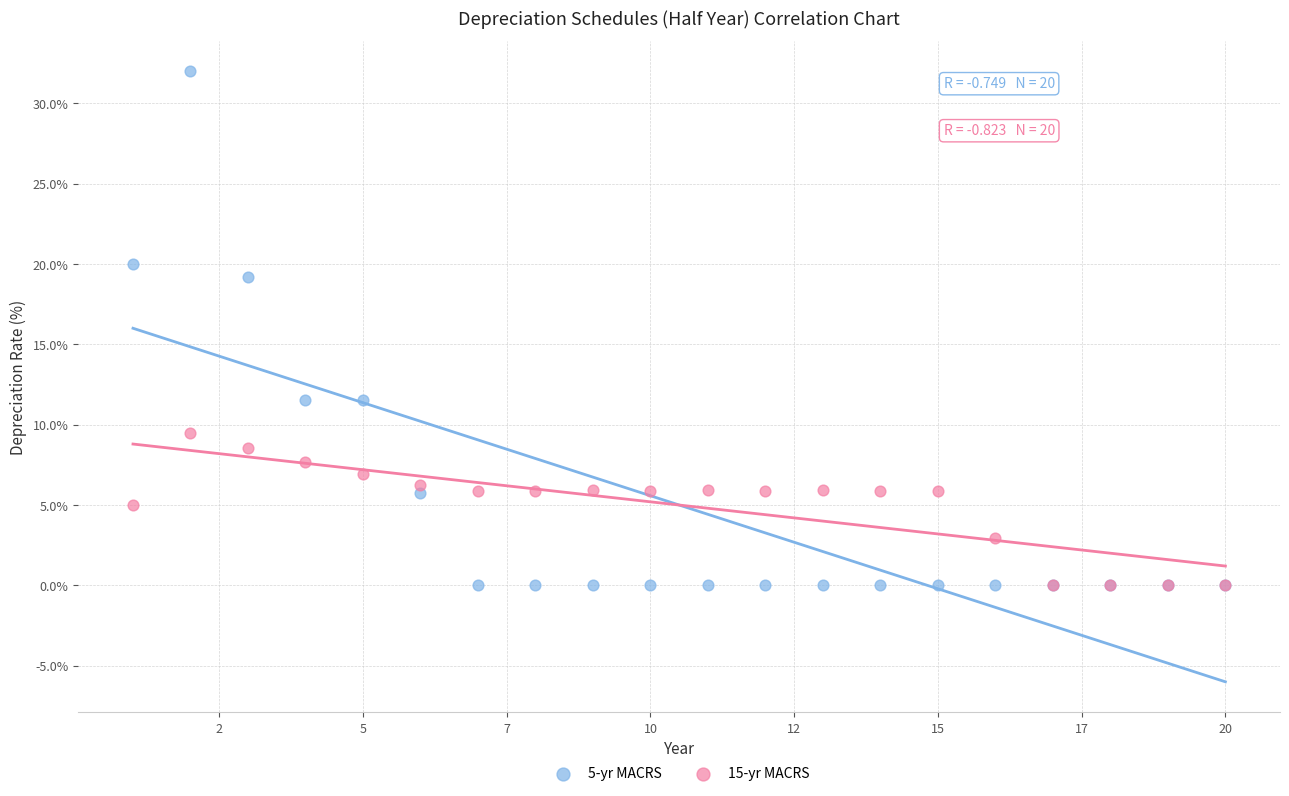

Across all series, what Y value is closest to 16?

19.2